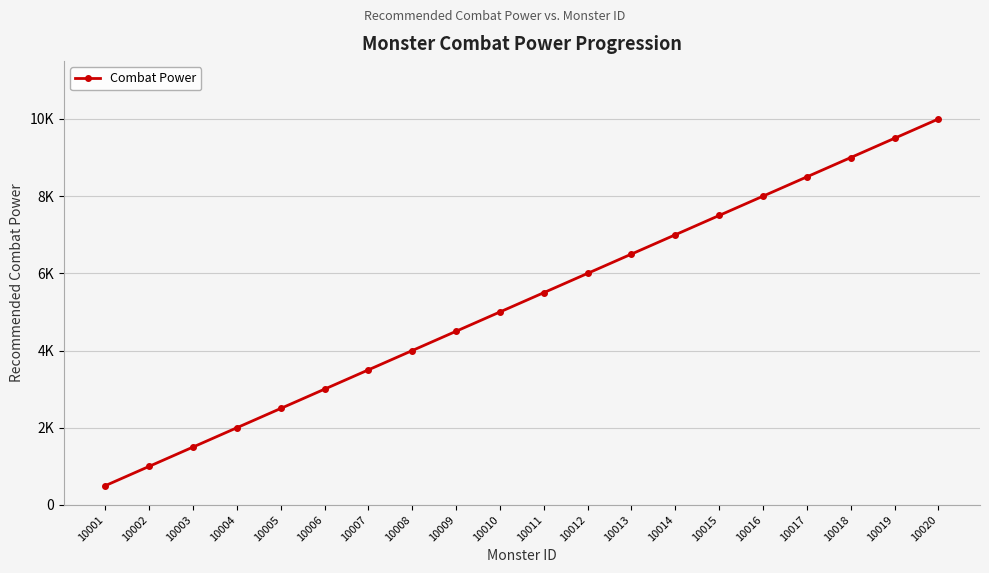

Reading right to left, list all the values displayed in this chart.

10020=10000	10019=9500	10018=9000	10017=8500	10016=8000	10015=7500	10014=7000	10013=6500	10012=6000	10011=5500	10010=5000	10009=4500	10008=4000	10007=3500	10006=3000	10005=2500	10004=2000	10003=1500	10002=1000	10001=500